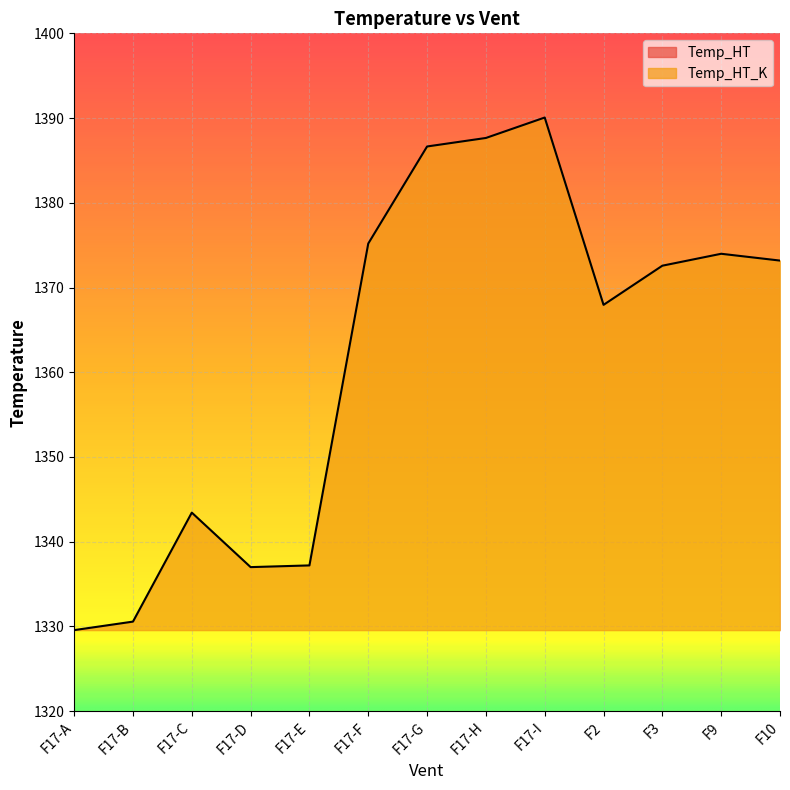

What position from the left is F3?

11